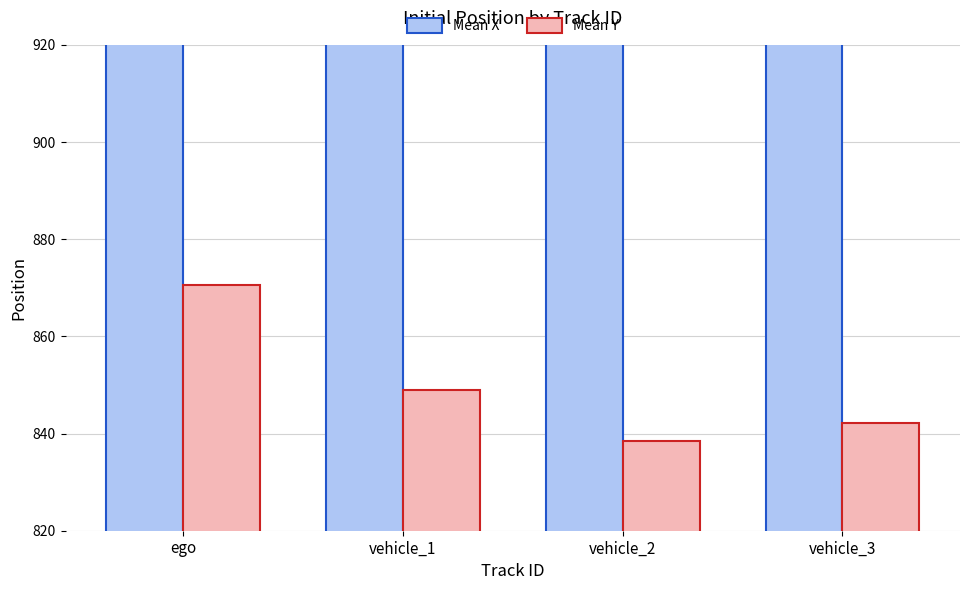

What is the sum of all Mean X values?

7789.8